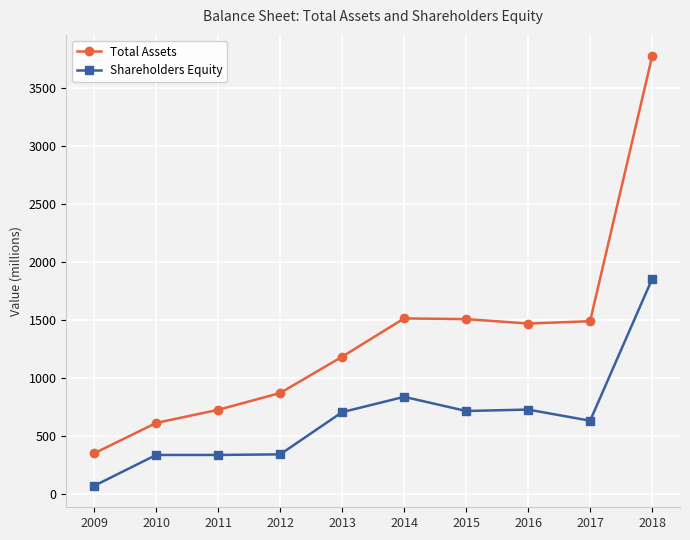

At how many categories does at least one series exceed 981?

6